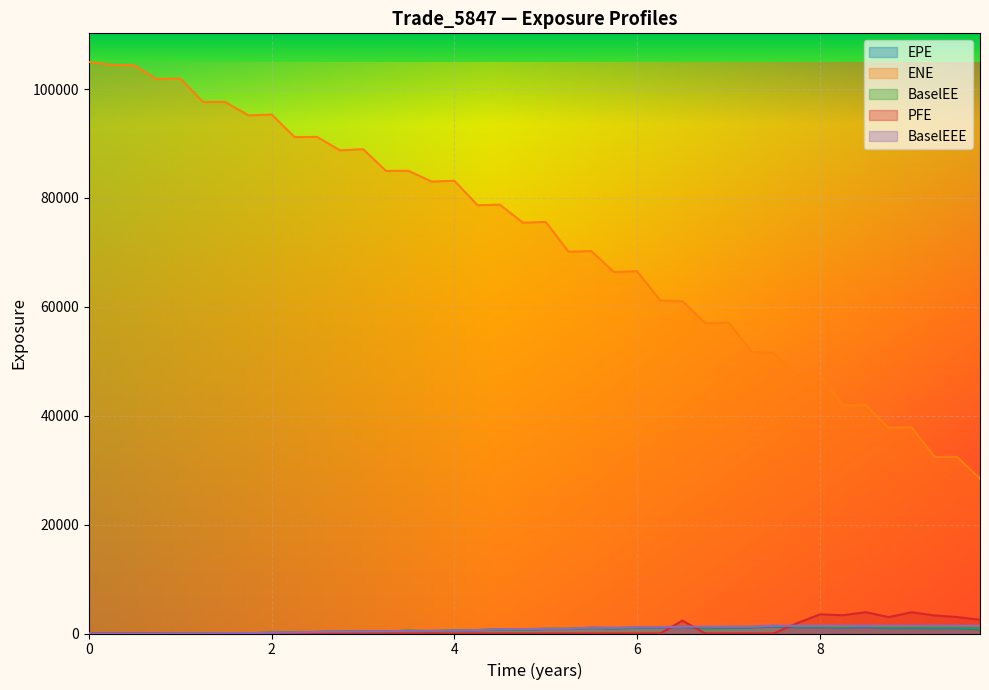

Which series has the largest range (max minus min)?

ENE